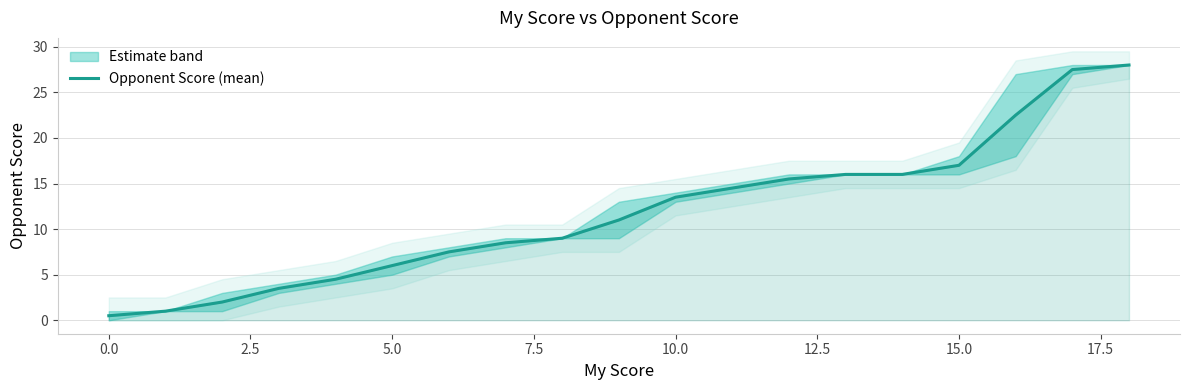

The value of Opponent Score (mean) at 5.0 is 6.0. True or false?

True